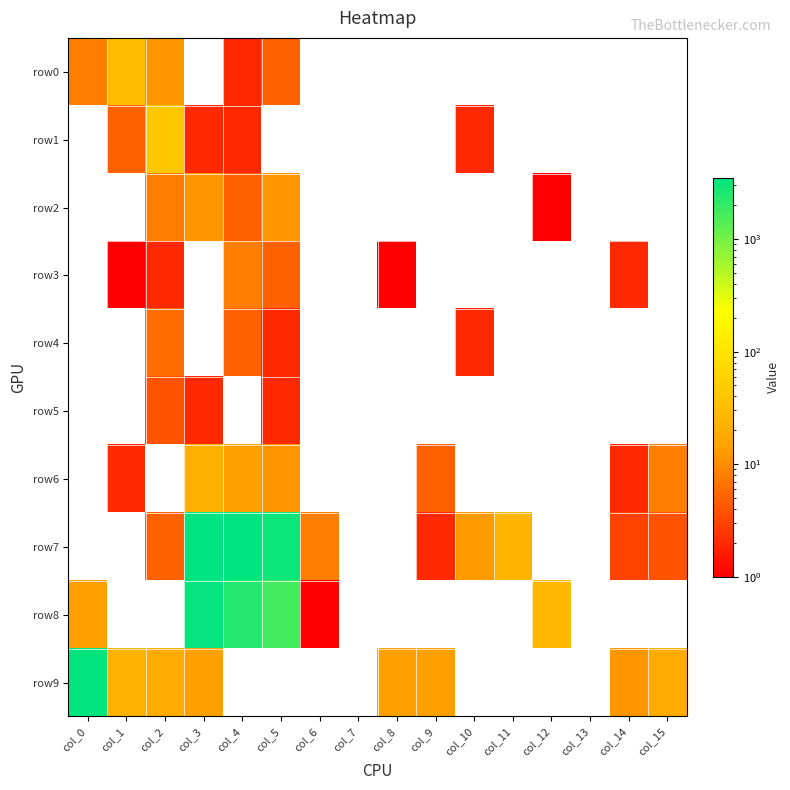

The value of row3 at col_8 is 1.0. True or false?

True